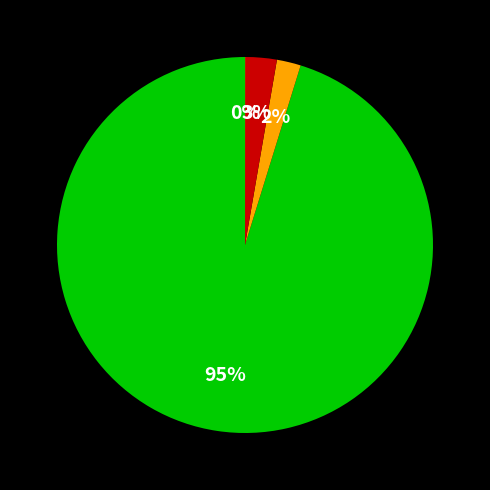

Is there any slice that represents more than half of the pie?

Yes